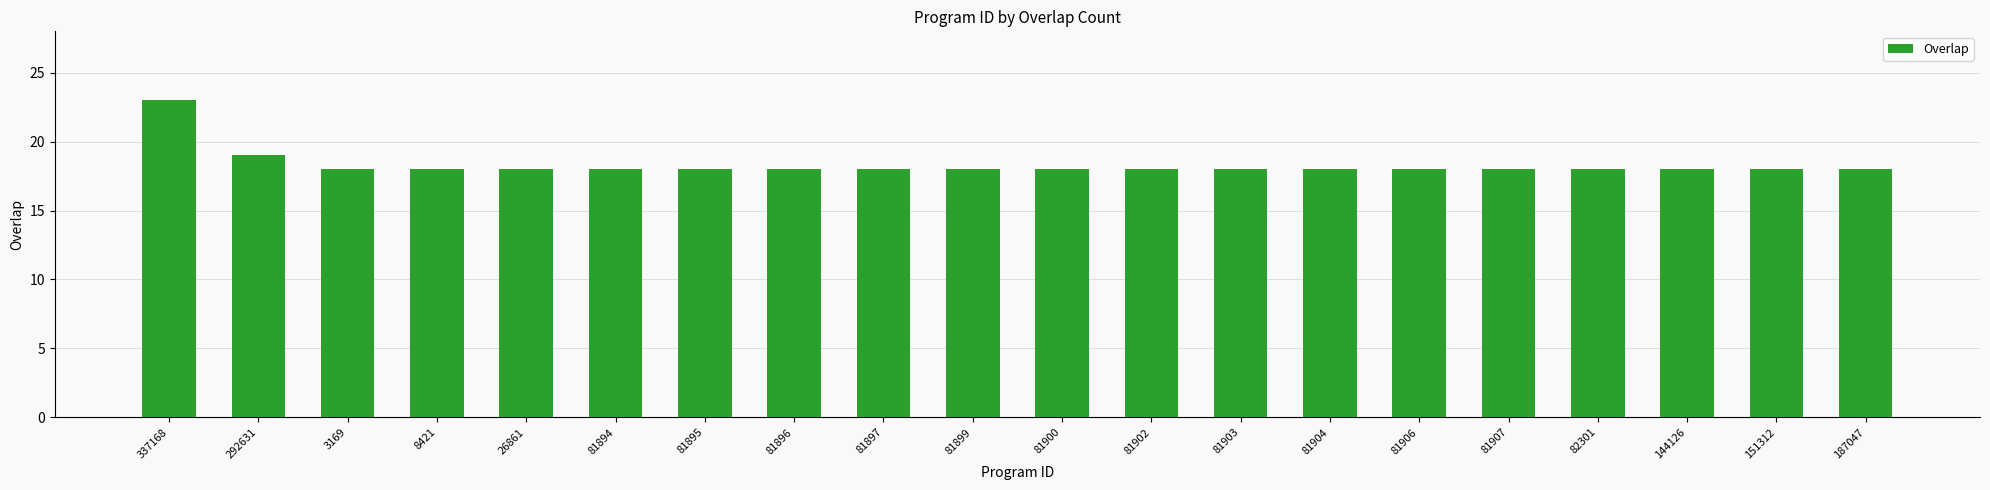

What is the greatest value displayed?

23